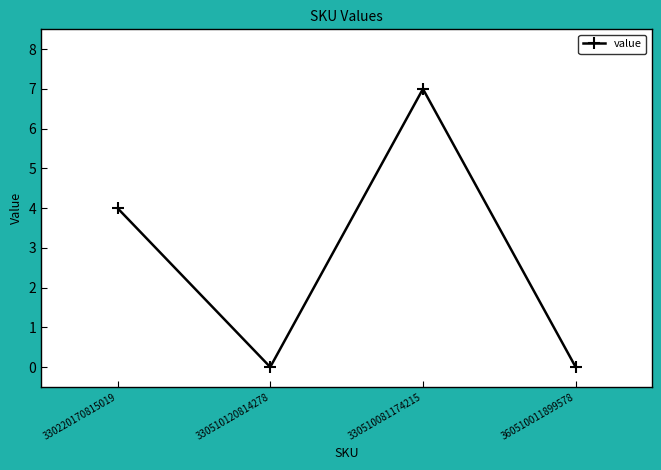

Reading left to right, what are all the values shown in this chart?

4	0	7	0